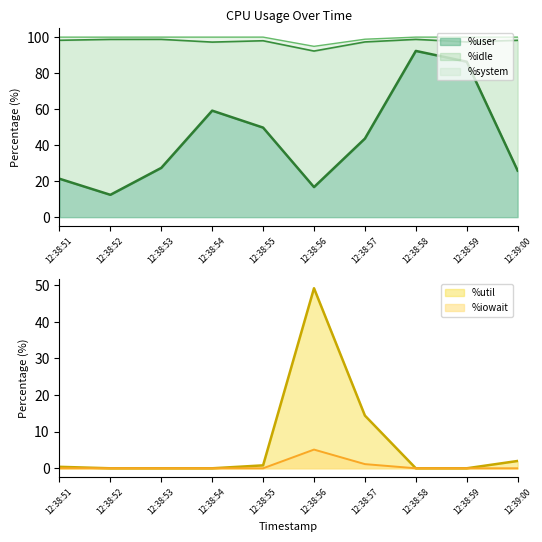

How many interior local peaks does the %util series have?

1